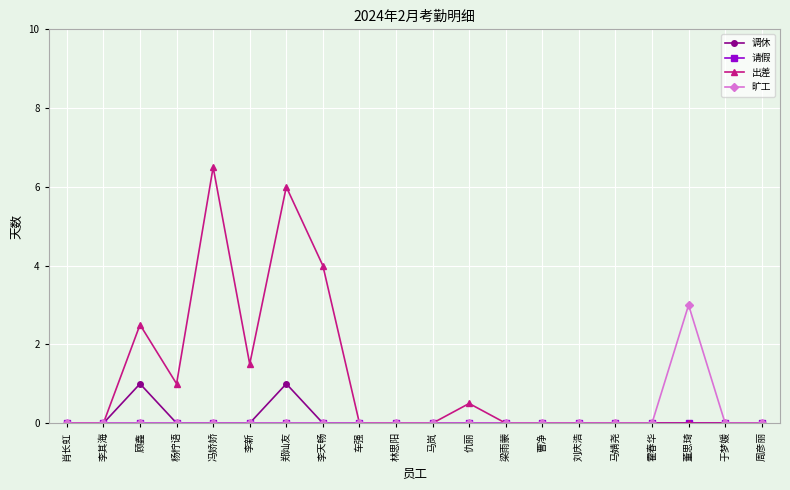

True or false: 出差 has more than 2 interior local peaks.

True